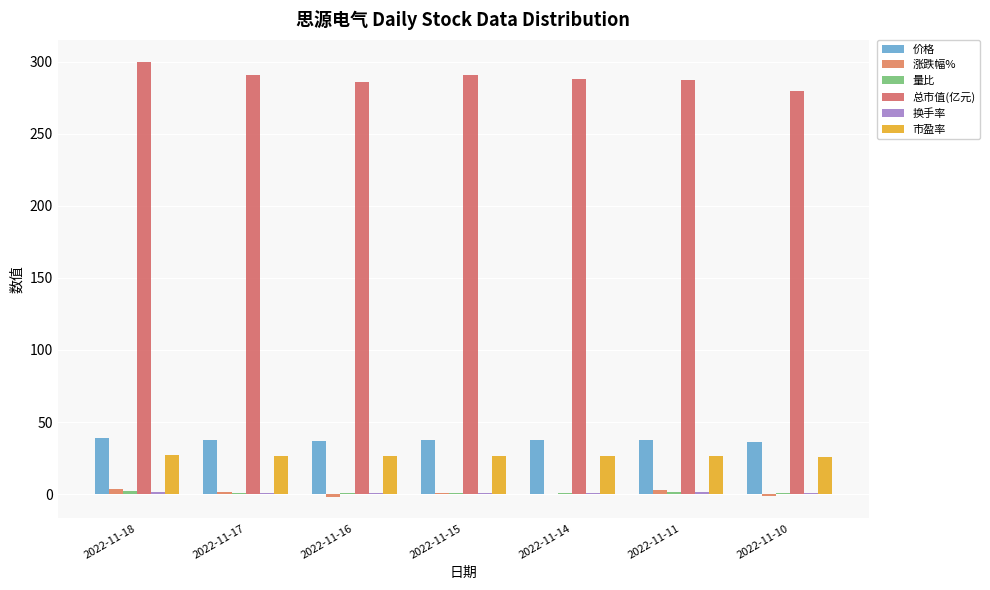

Are the bars horizontal?

No